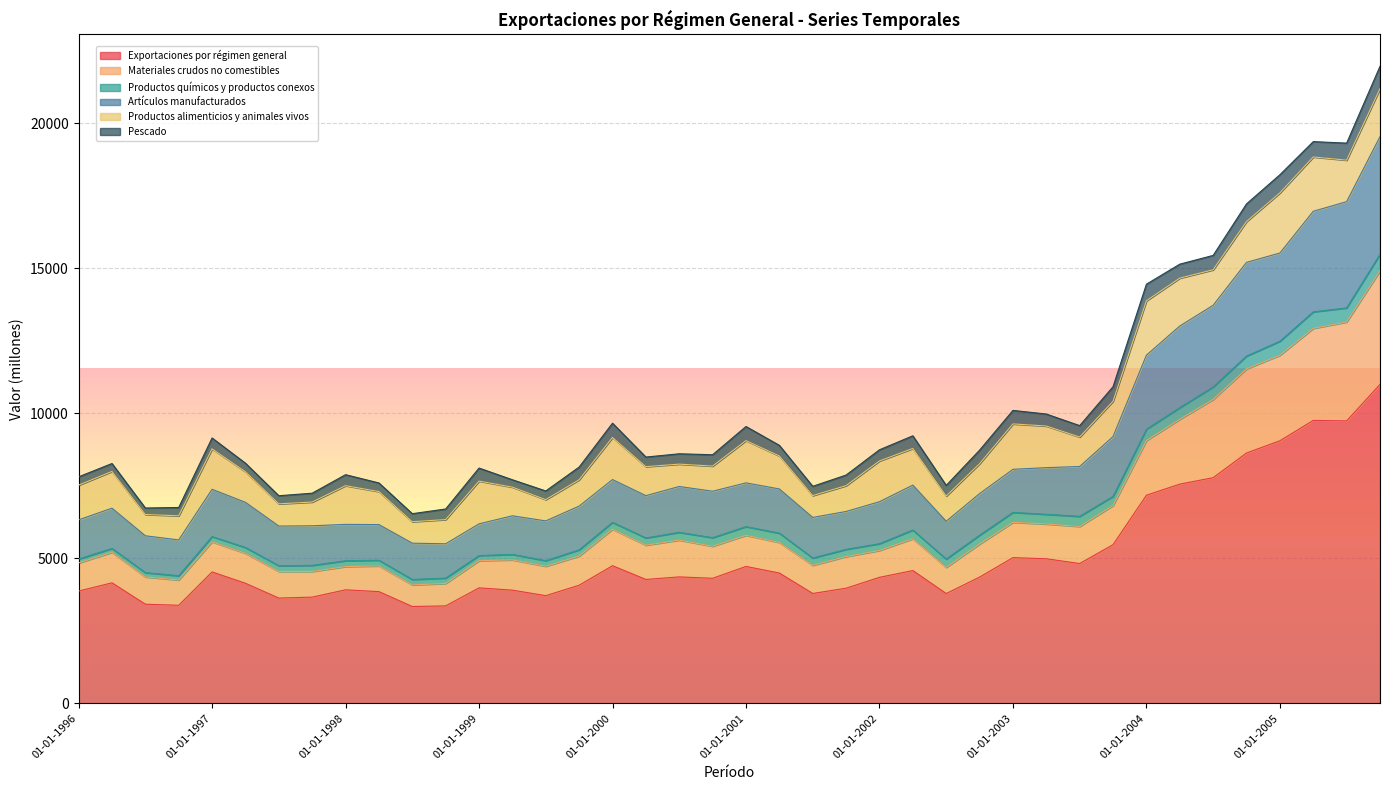

What is the minimum value for Exportaciones por régimen general?

3337